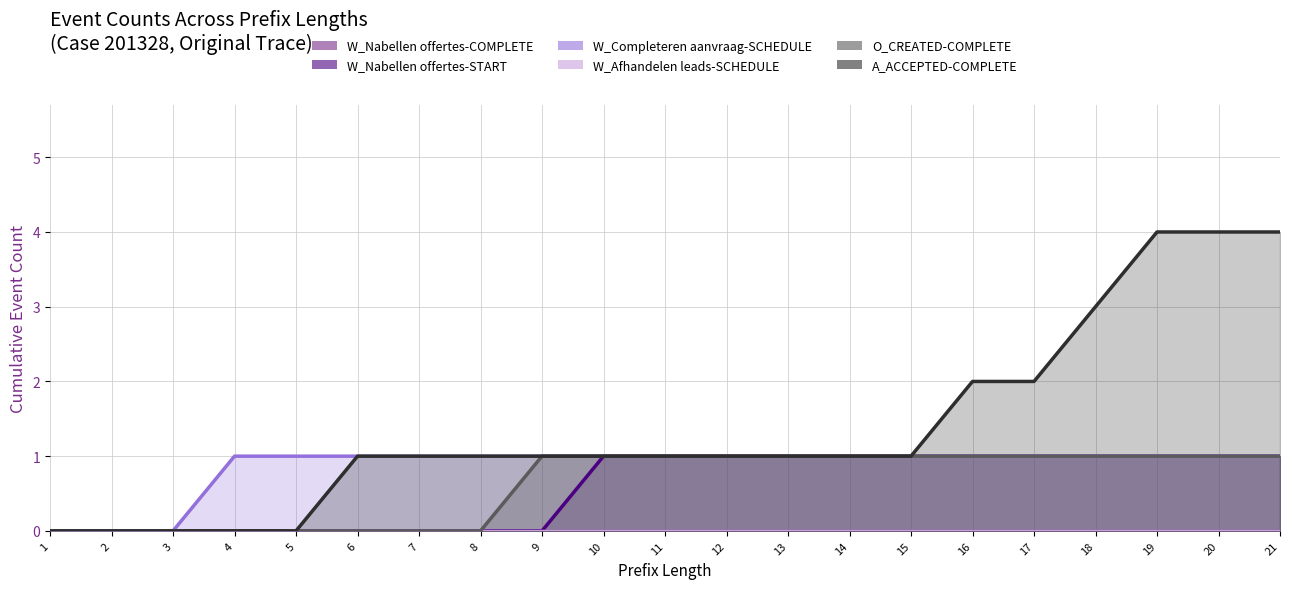

The value of W_Nabellen offertes-START at 20 is 1. True or false?

True